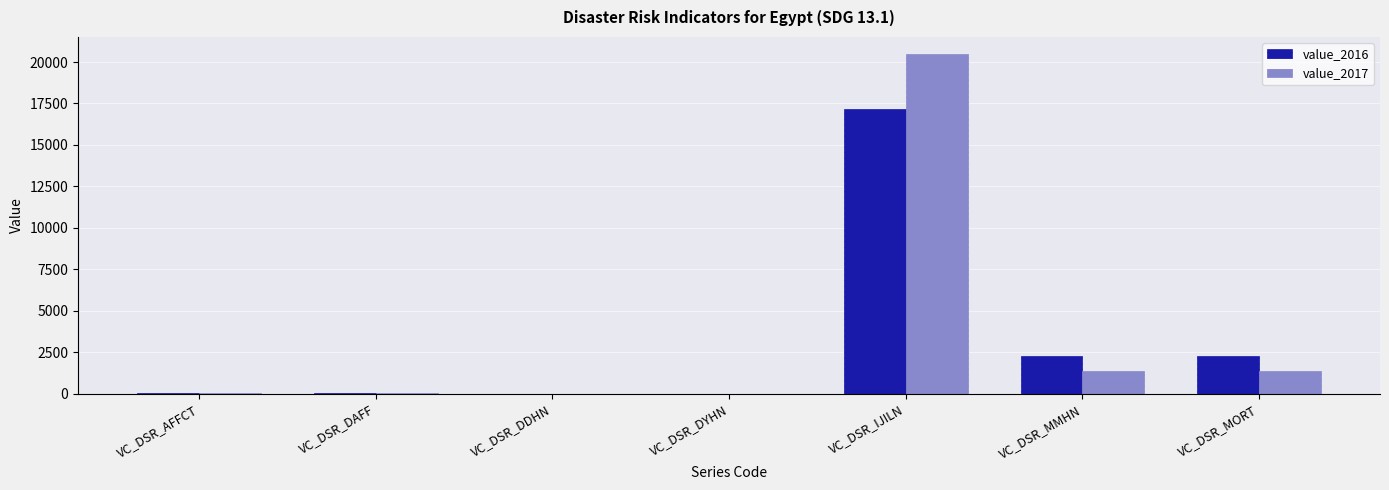

What is the average value of the value_2016 series?

3101